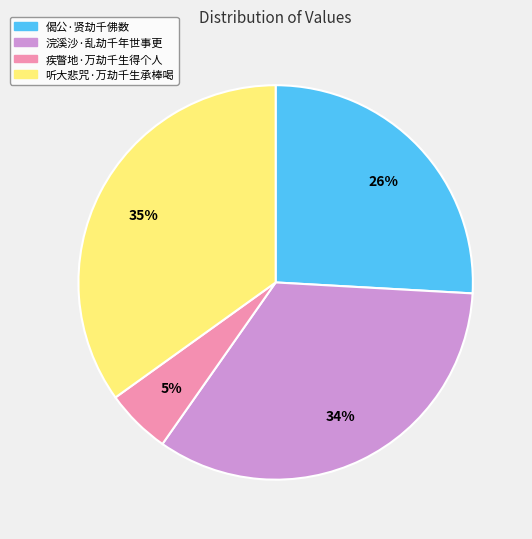

What percentage is the 听大悲咒·万劫千生承棒喝 slice, to the nearest percent?

35%